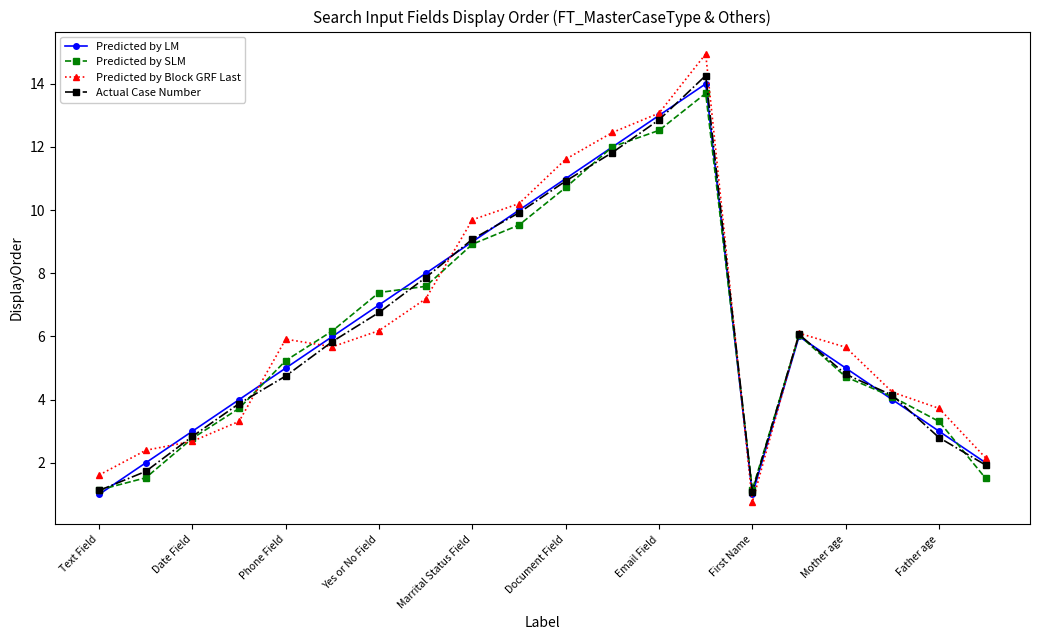

Is this an area chart (filled region under the line)?

No